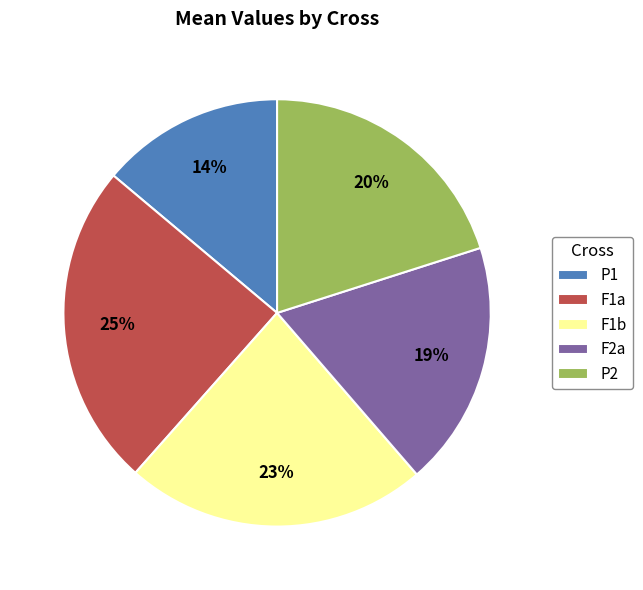

Is the sum of F1b and P2 greater than half?

No